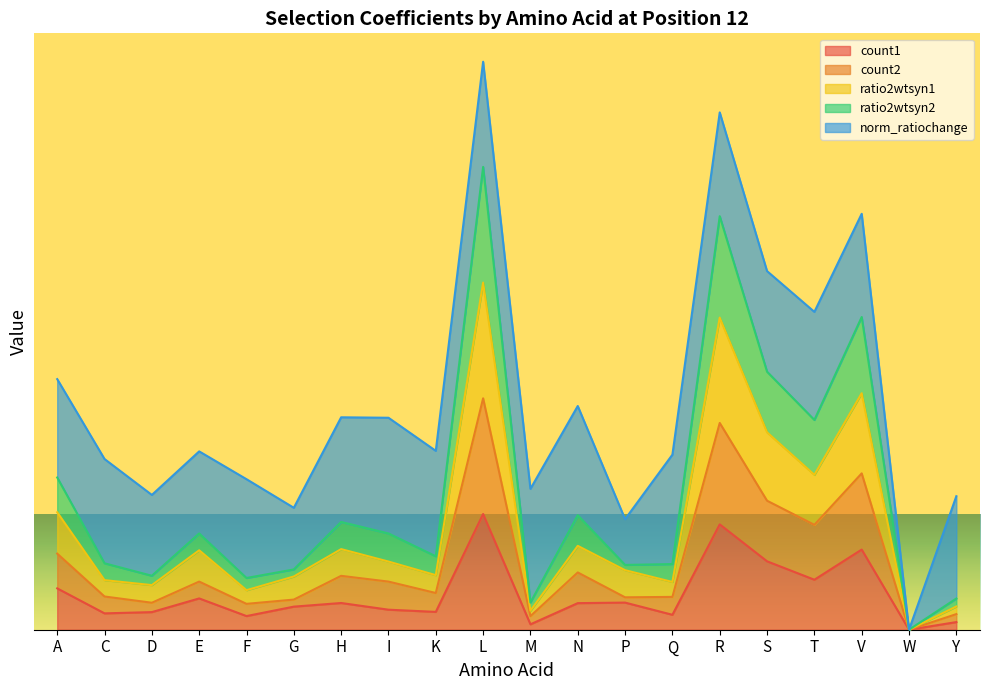

What is the spread (max minus min) of values at A?

1.0